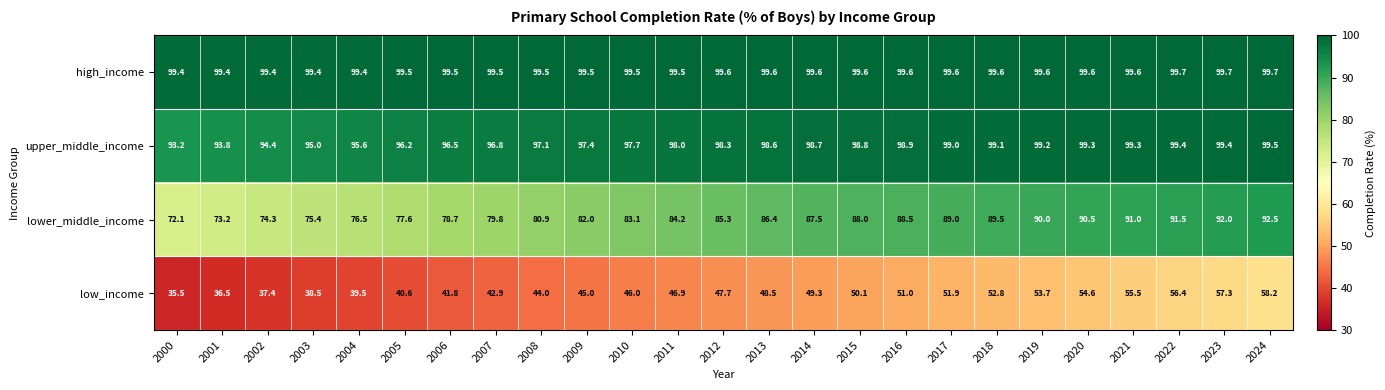

What is the sum of all high_income values?

2488.6